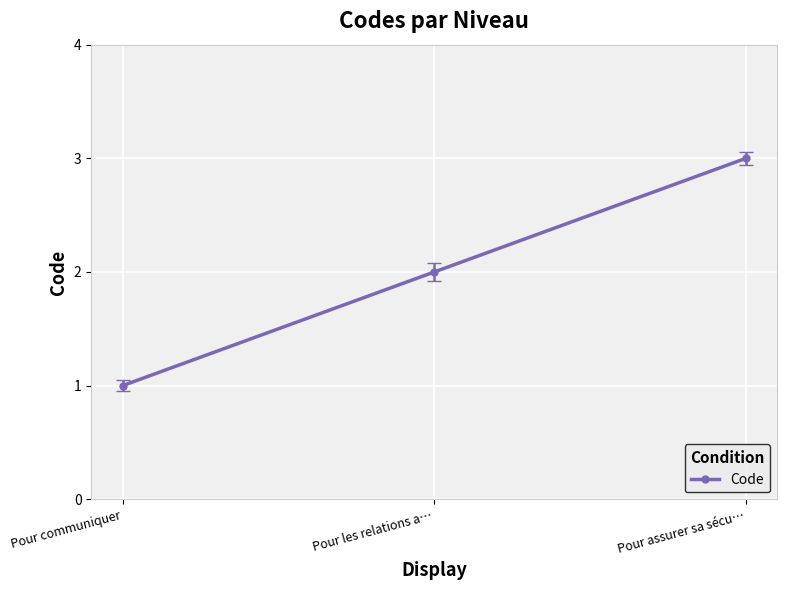

Does the chart have visible grid lines?

Yes